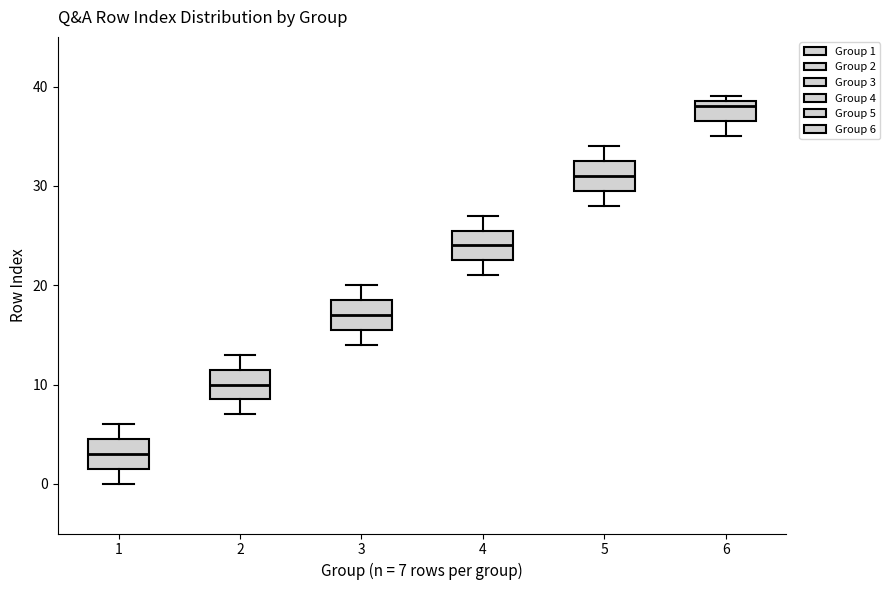

Where does the lower whisker of the box at x = 6 end on the y-axis? The values are not printed on the chart, so give them approximately, as read against the axis.

35